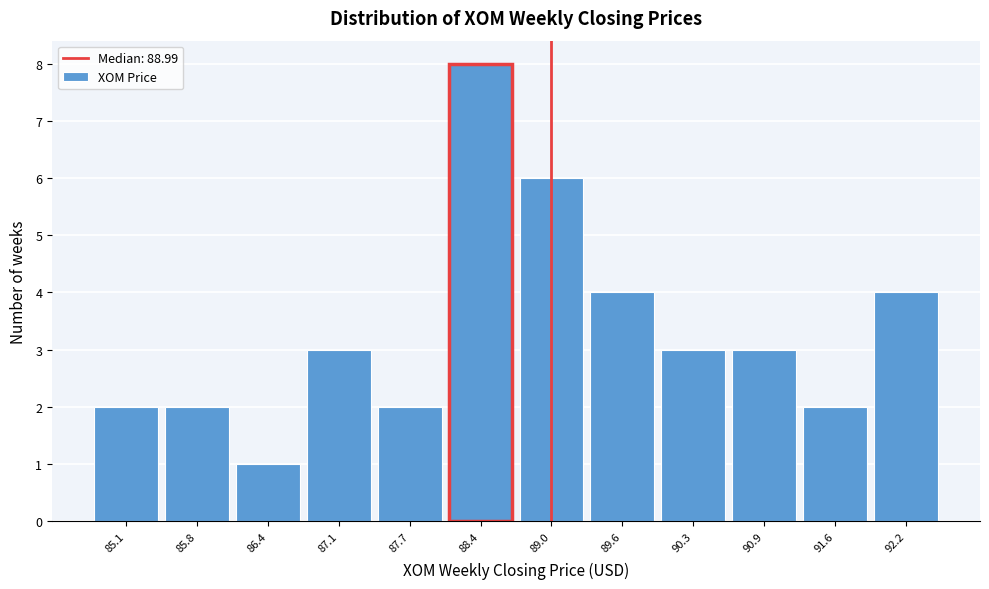

How tall is the bar that spans 89.3 to 90.0 on the x-axis? Neither the bar edges nor the heights are printed on the chart, so give them approximately, as read against the axes.

4